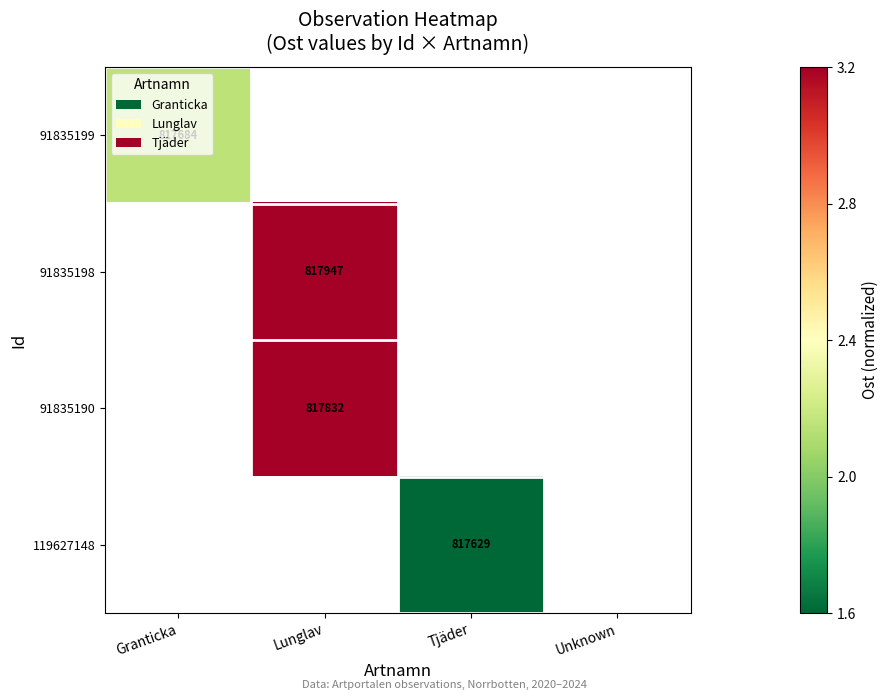

What is the maximum value shown in the chart?

4.8